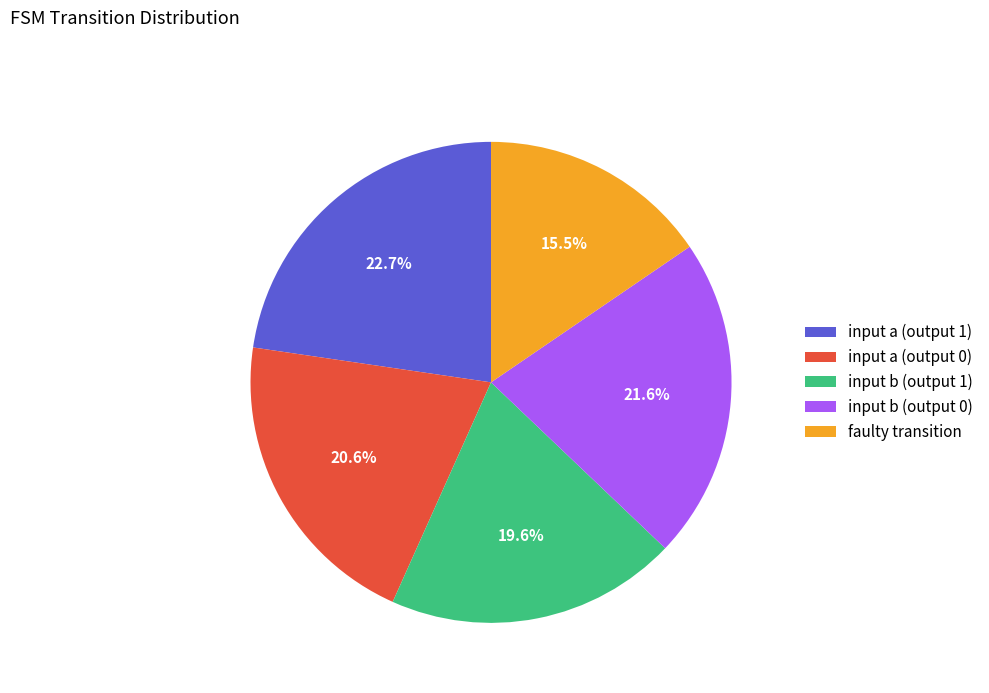

To the nearest percent, what is the combined percentage of input b (output 1) and input a (output 1)?

42%